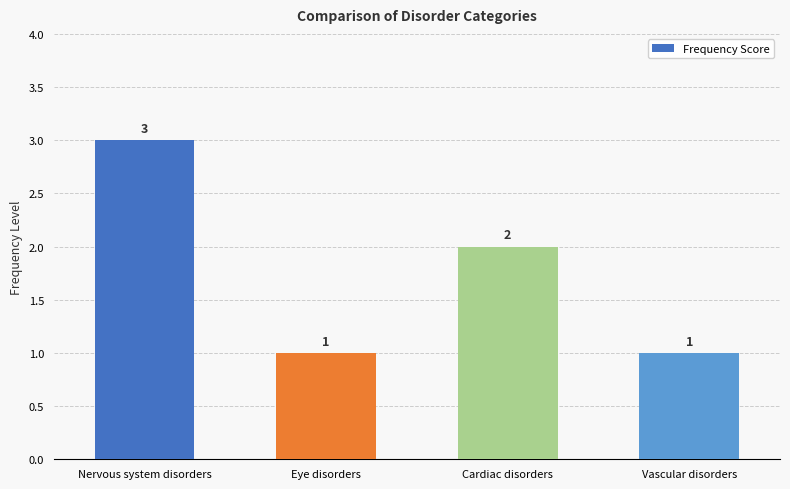

Is it true that the value at Nervous system disorders is 3?

True